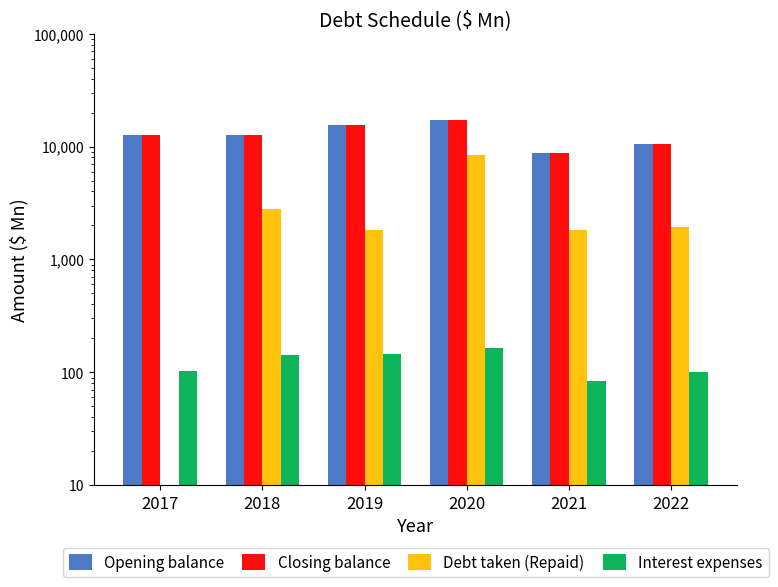

At how many categories does at least one series exceed 9566?

5